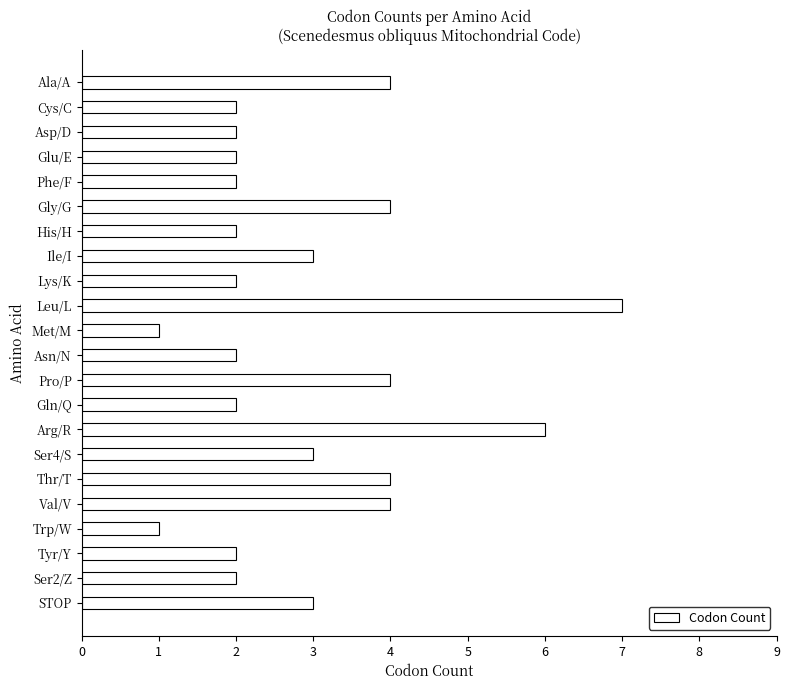

Is it true that the value at Ala/A is 4?

True